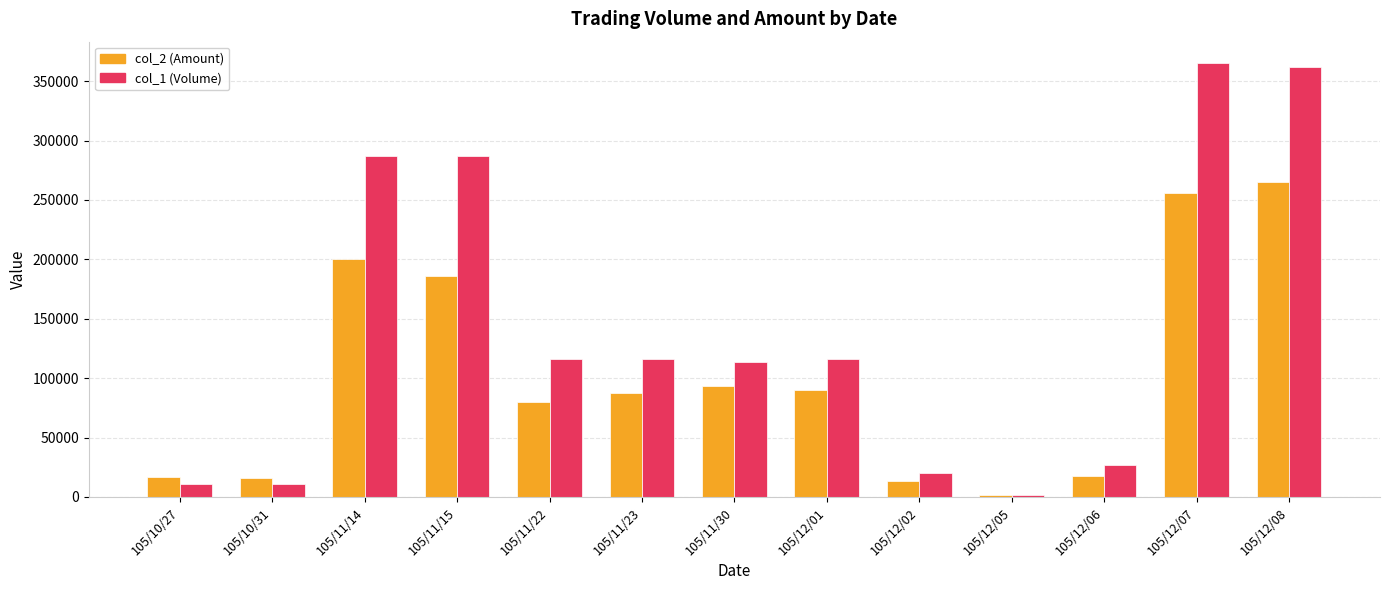

What is the sum of the col_2 (Amount) values at 105/12/07 and 105/12/01?

346400